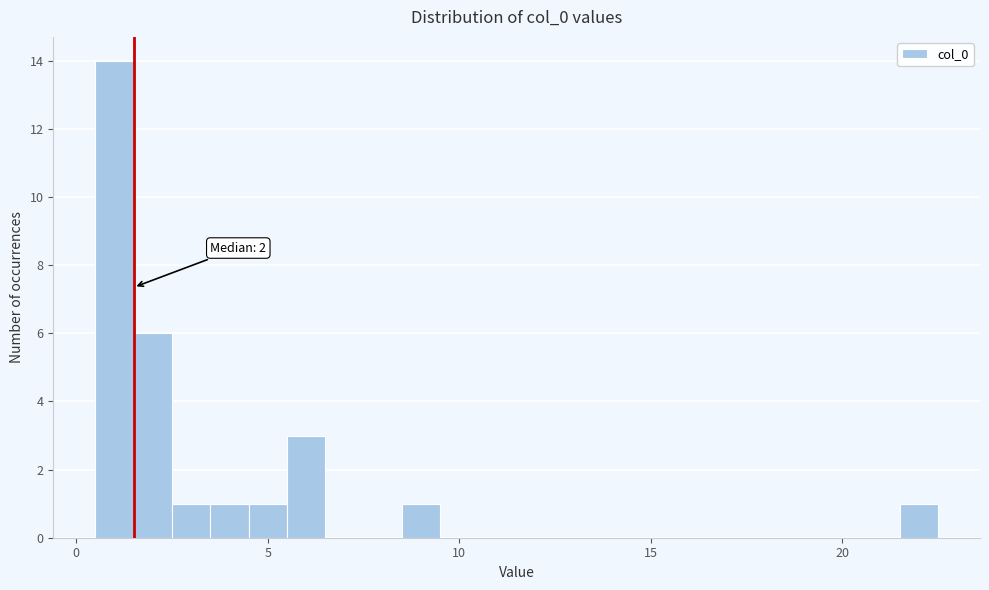

Around what value on the x-axis is the tallest bar? Give the approximate position of its centre, as read against the axis.

1.0